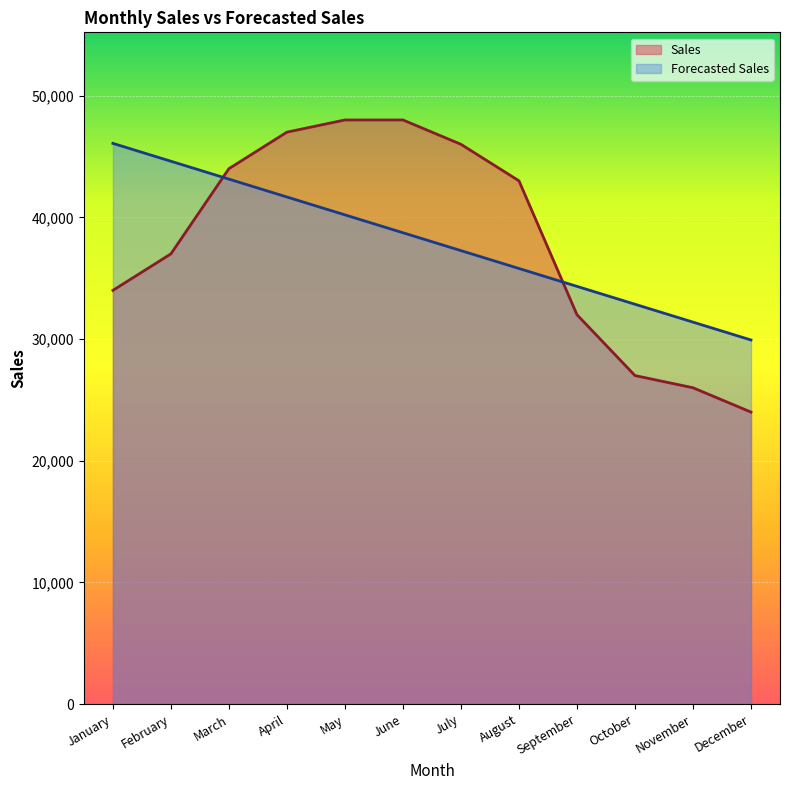

How many times do Sales and Forecasted Sales cross each other?

2